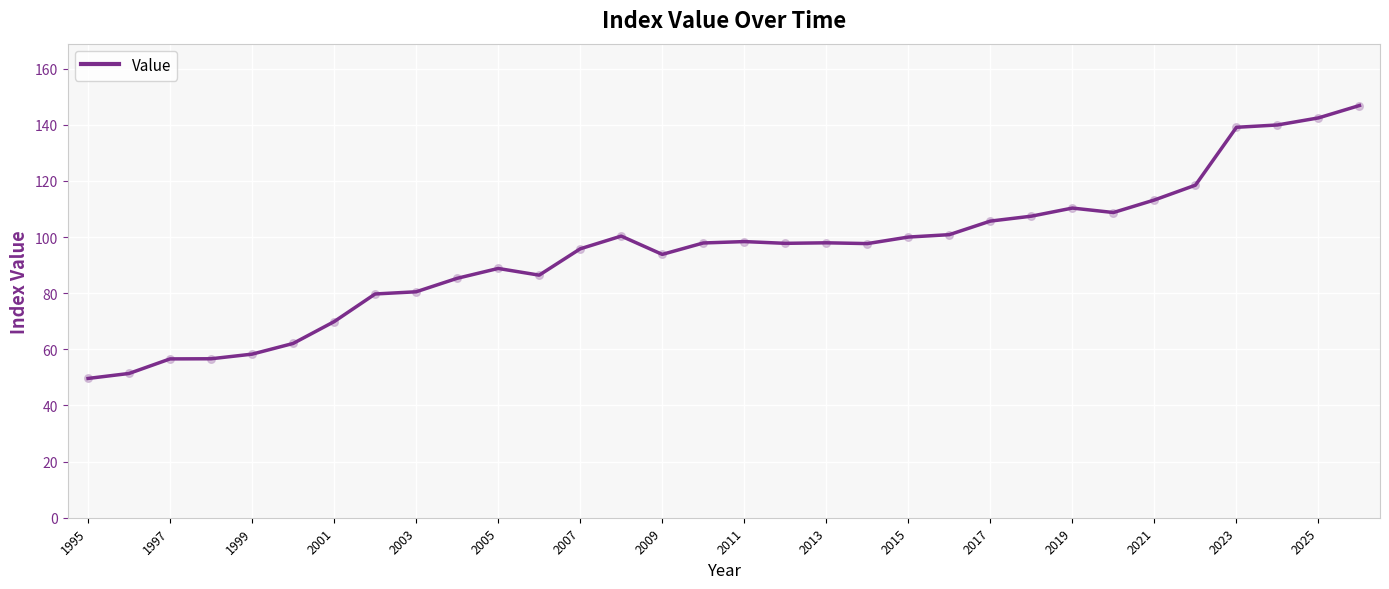

What is the maximum value shown in the chart?

146.9